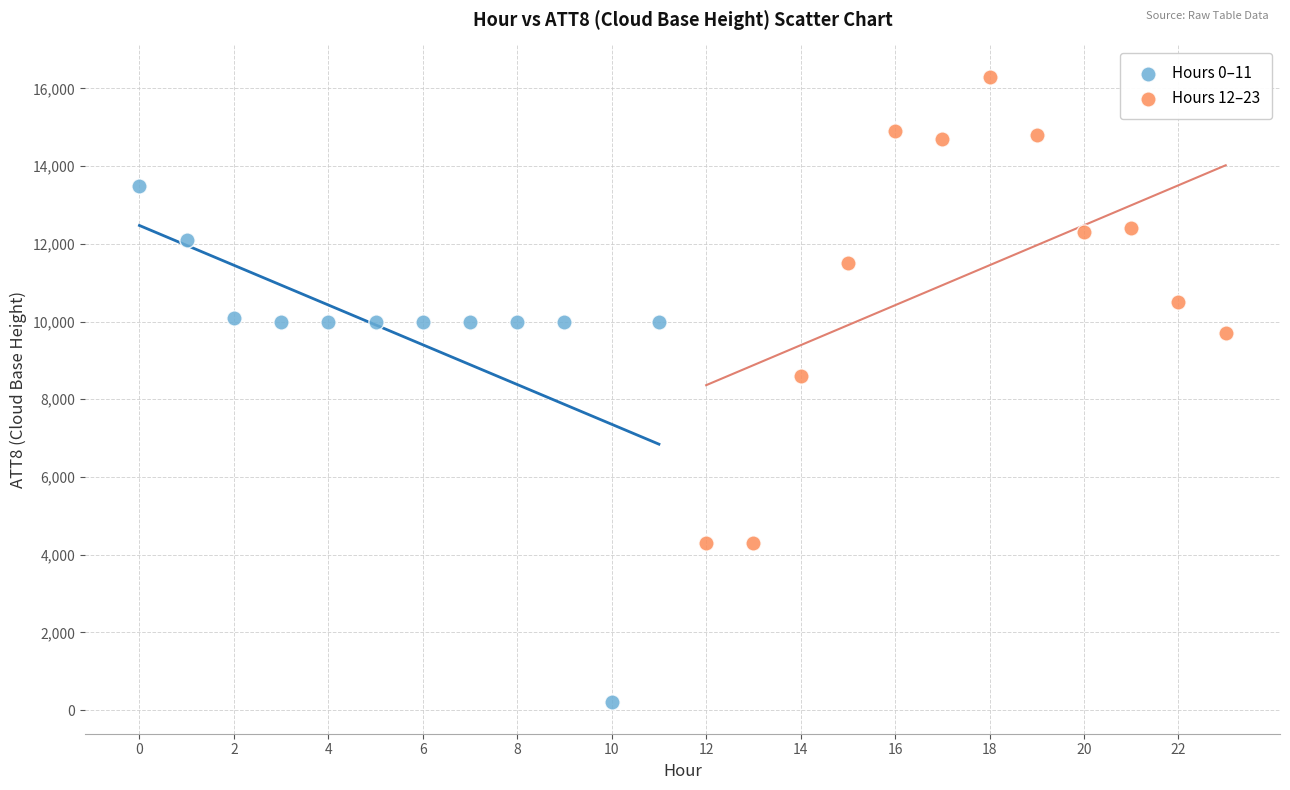

Which series contains the lowest Y value?

Hours 0–11